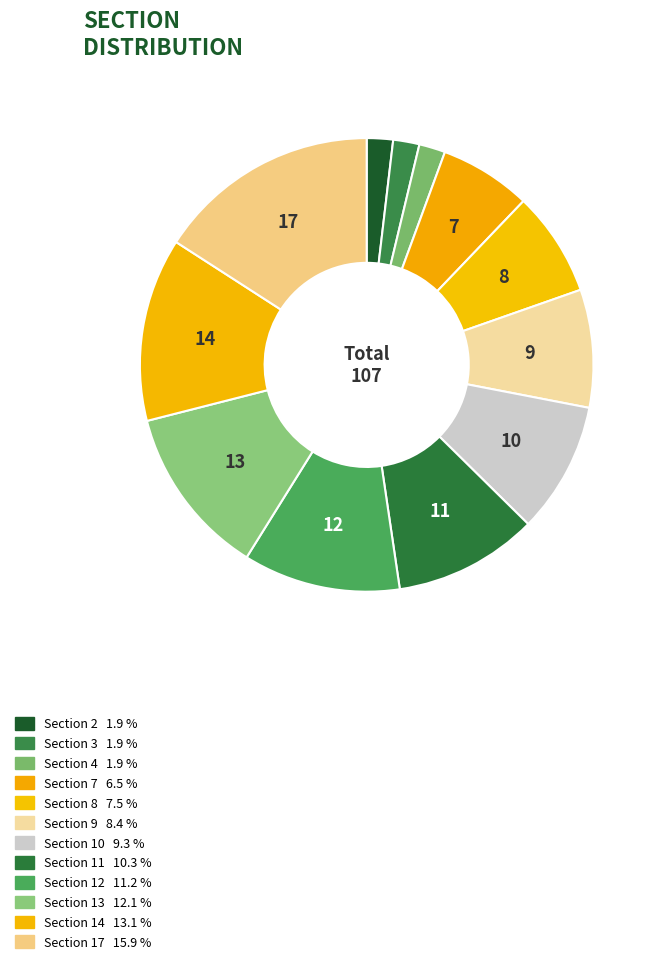

How many slices are in this pie chart?

12